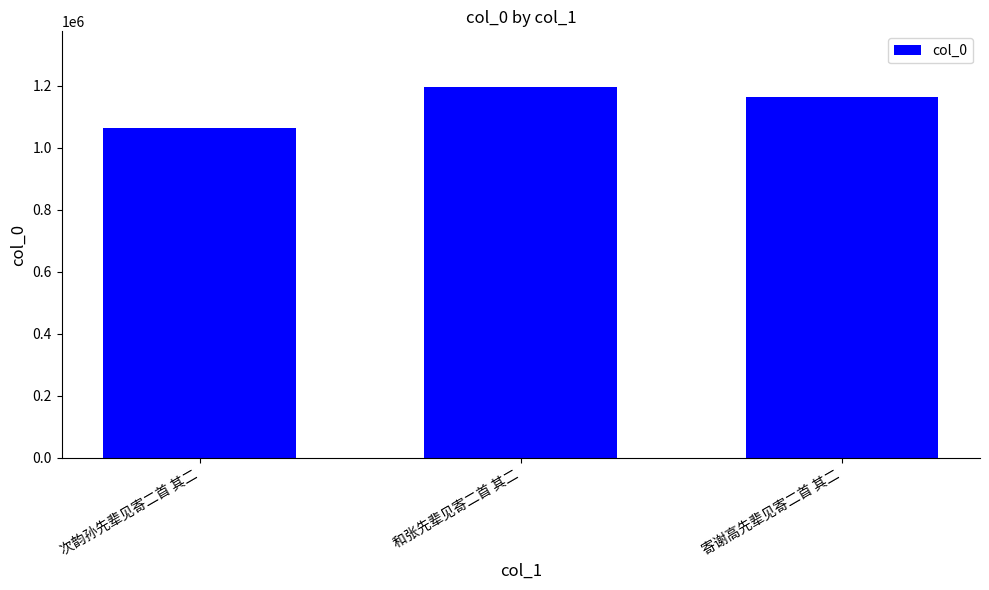

Rank the categories by value from highest to lowest.

和张先辈见寄二首 其二, 寄谢高先辈见寄二首 其二, 次韵孙先辈见寄二首 其二